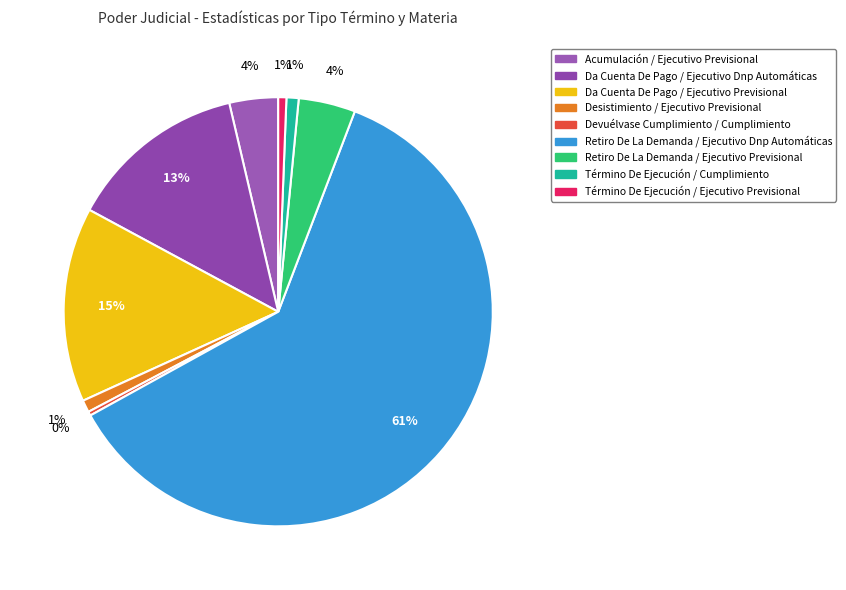

Does Término De Ejecución / Cumplimiento represent more than half of the total?

No